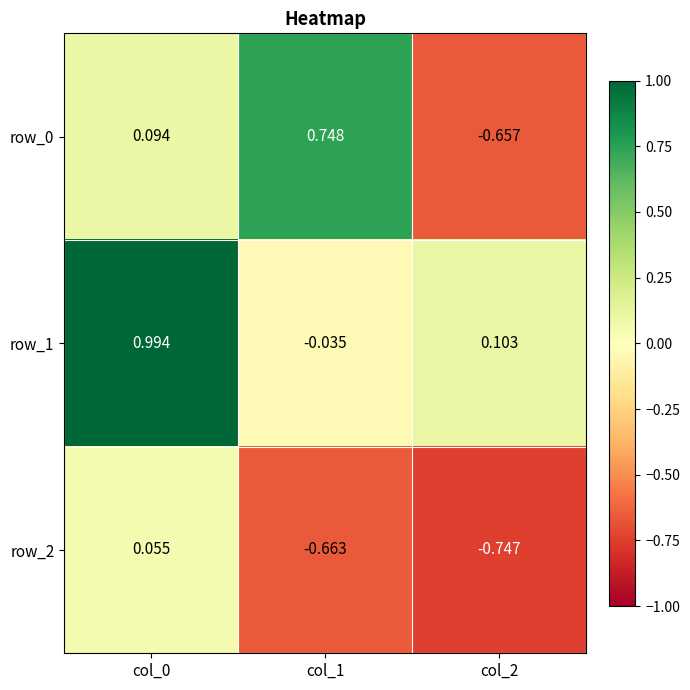

Is the value of row_2 at col_0 greater than the value of row_0 at col_2?

Yes